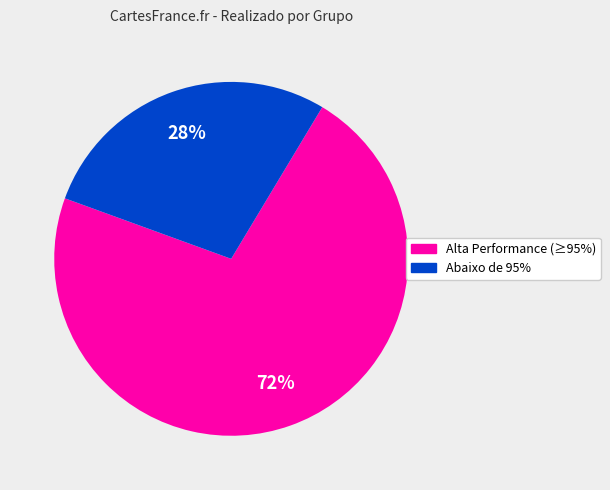

Is there a majority slice in this chart?

Yes